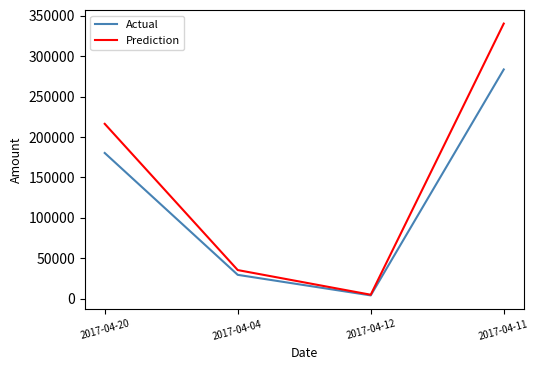

What is the difference between the maximum and second lowest values in the Actual series?

254111